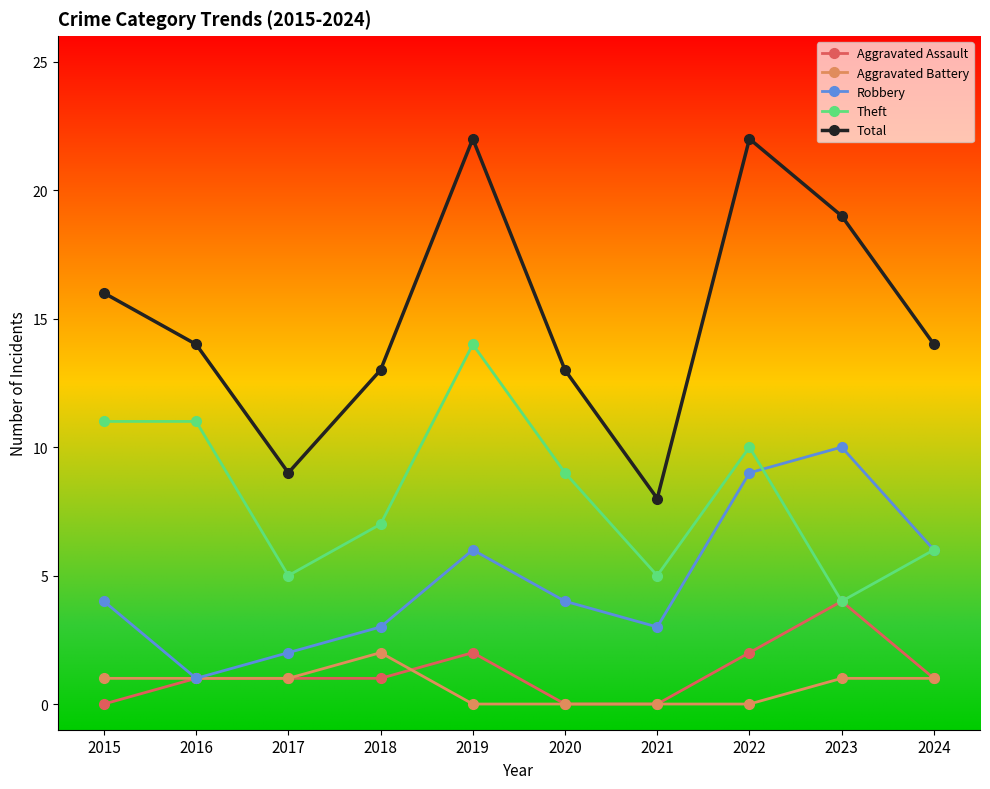

Is this an area chart (filled region under the line)?

No